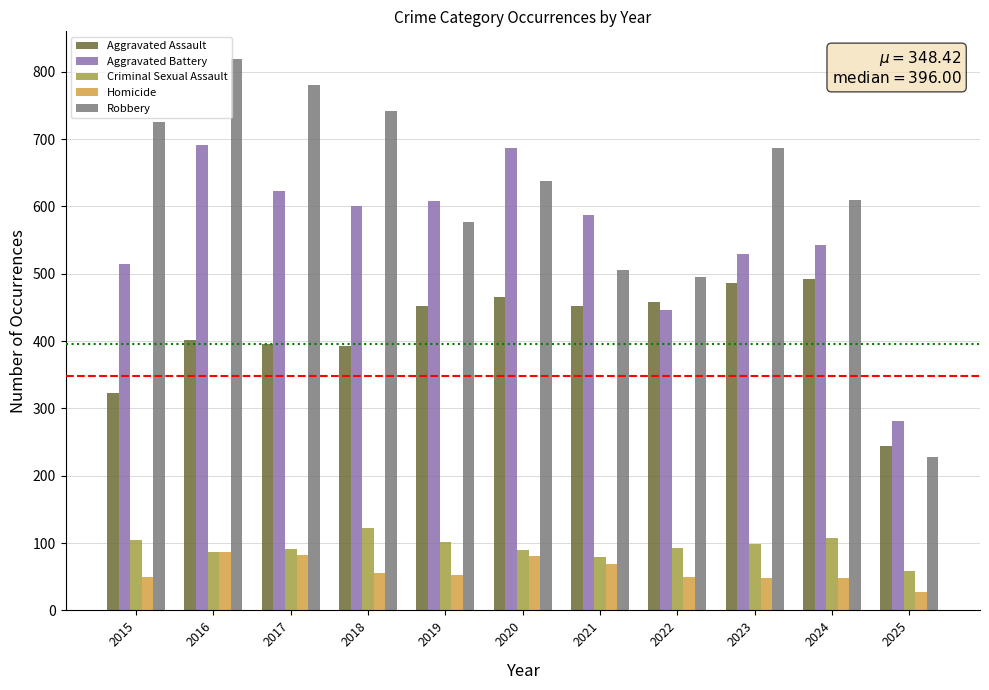

What are all the series names shown in the legend?

Aggravated Assault, Aggravated Battery, Criminal Sexual Assault, Homicide, Robbery